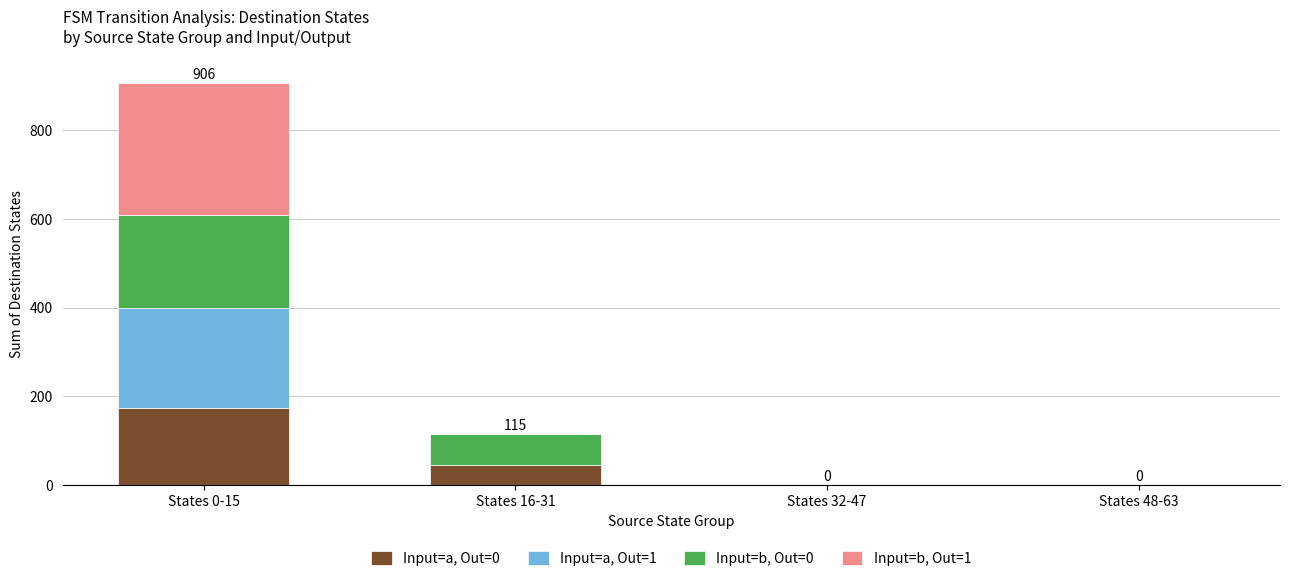

Reading left to right, what are the values for Input=a, Out=0?

States 0-15=175	States 16-31=46	States 32-47=0	States 48-63=0